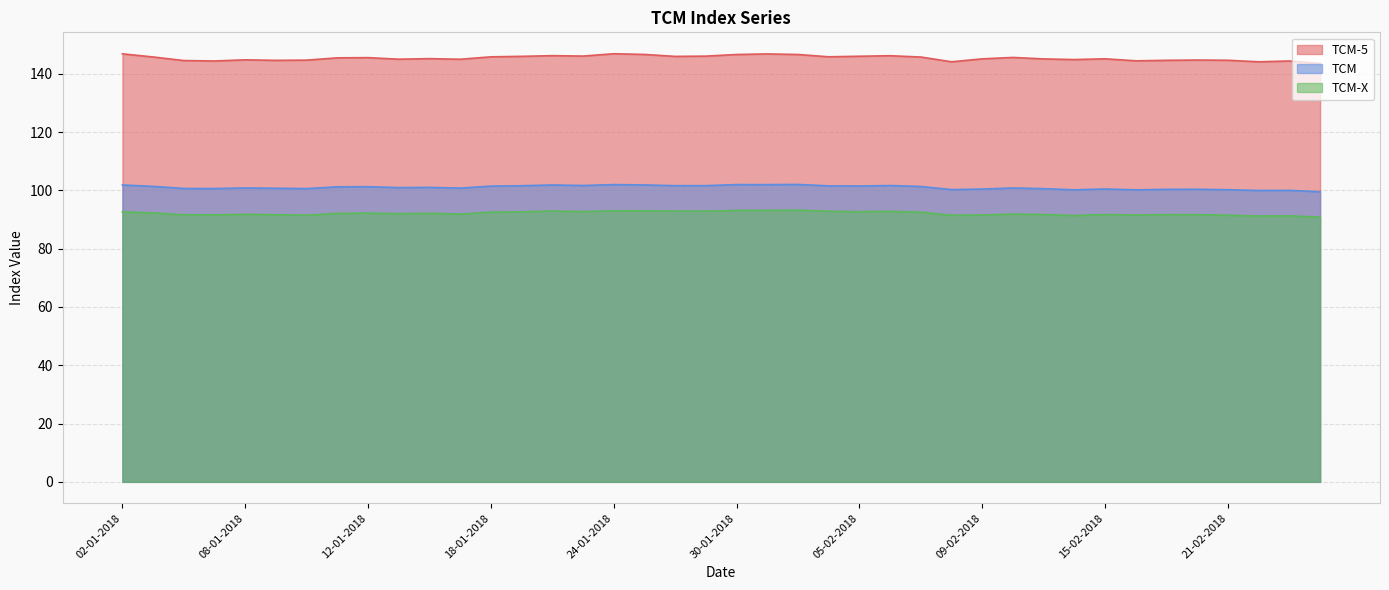

What is the sum of the TCM values at 04-01-2018 and 22-01-2018?

202.5